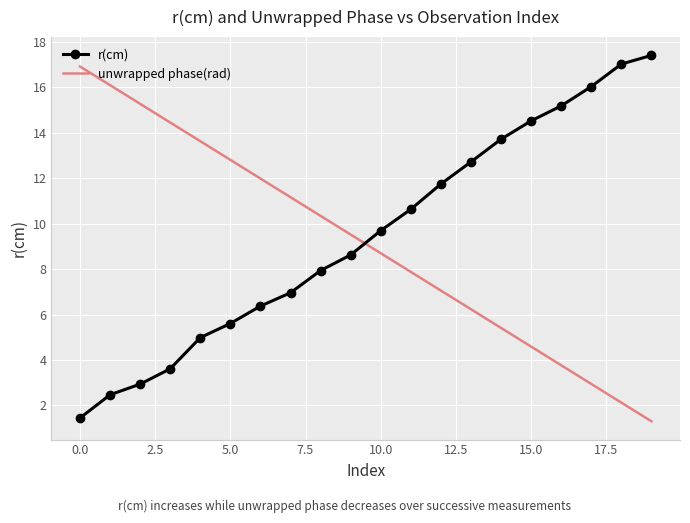

After their last crossing, which series has the higher values: r(cm) or unwrapped phase(rad)?

r(cm)